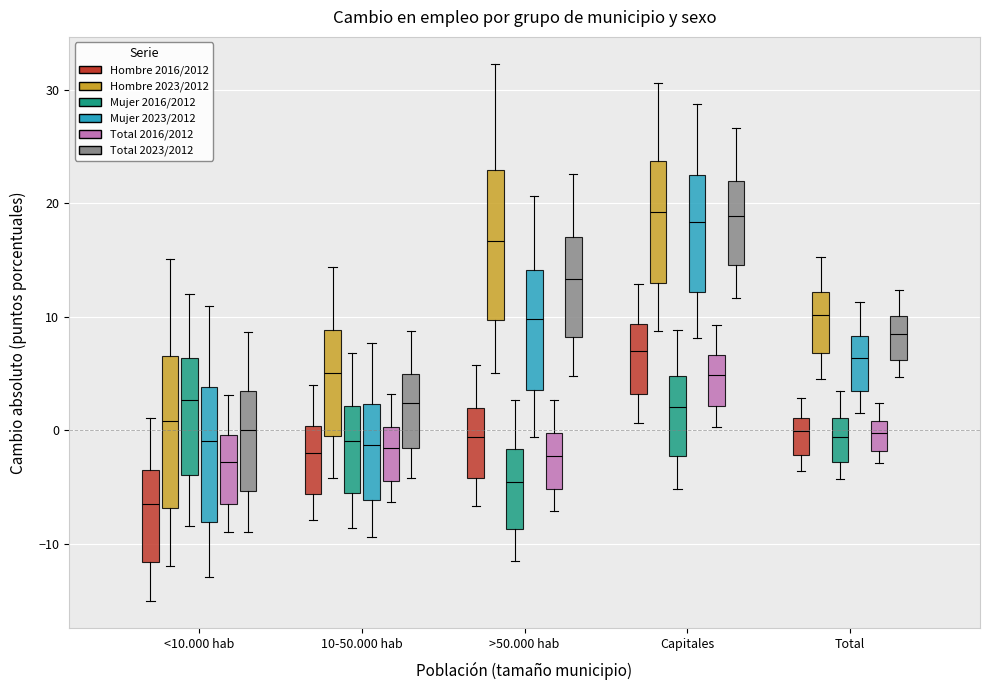

Reading left to right, transcribe this box plot: for each box, give where its median line is, the range the box spans, and where its two whiskers end, as read against the y-axis. The values are not printed on the chart, so give them approximately, as read against the axis.

<10.000 hab (Hombre 2016/2012): median -6, box -12 to -3, whiskers -15 to 1
<10.000 hab (Hombre 2023/2012): median 1, box -7 to 7, whiskers -12 to 15
<10.000 hab (Mujer 2016/2012): median 3, box -4 to 6, whiskers -8 to 12
<10.000 hab (Mujer 2023/2012): median -1, box -8 to 4, whiskers -13 to 11
<10.000 hab (Total 2016/2012): median -3, box -6 to 0, whiskers -9 to 3
<10.000 hab (Total 2023/2012): median 0, box -5 to 3, whiskers -9 to 9
10-50.000 hab (Hombre 2016/2012): median -2, box -6 to 0, whiskers -8 to 4
10-50.000 hab (Hombre 2023/2012): median 5, box 0 to 9, whiskers -4 to 14
10-50.000 hab (Mujer 2016/2012): median -1, box -6 to 2, whiskers -9 to 7
10-50.000 hab (Mujer 2023/2012): median -1, box -6 to 2, whiskers -9 to 8
10-50.000 hab (Total 2016/2012): median -2, box -4 to 0, whiskers -6 to 3
10-50.000 hab (Total 2023/2012): median 2, box -2 to 5, whiskers -4 to 9
>50.000 hab (Hombre 2016/2012): median -1, box -4 to 2, whiskers -7 to 6
>50.000 hab (Hombre 2023/2012): median 17, box 10 to 23, whiskers 5 to 32
>50.000 hab (Mujer 2016/2012): median -5, box -9 to -2, whiskers -11 to 3
>50.000 hab (Mujer 2023/2012): median 10, box 4 to 14, whiskers -1 to 21
>50.000 hab (Total 2016/2012): median -2, box -5 to 0, whiskers -7 to 3
>50.000 hab (Total 2023/2012): median 13, box 8 to 17, whiskers 5 to 23
Capitales (Hombre 2016/2012): median 7, box 3 to 9, whiskers 1 to 13
Capitales (Hombre 2023/2012): median 19, box 13 to 24, whiskers 9 to 31
Capitales (Mujer 2016/2012): median 2, box -2 to 5, whiskers -5 to 9
Capitales (Mujer 2023/2012): median 18, box 12 to 23, whiskers 8 to 29
Capitales (Total 2016/2012): median 5, box 2 to 7, whiskers 0 to 9
Capitales (Total 2023/2012): median 19, box 15 to 22, whiskers 12 to 27
Total (Hombre 2016/2012): median 0, box -2 to 1, whiskers -4 to 3
Total (Hombre 2023/2012): median 10, box 7 to 12, whiskers 5 to 15
Total (Mujer 2016/2012): median -1, box -3 to 1, whiskers -4 to 4
Total (Mujer 2023/2012): median 6, box 3 to 8, whiskers 2 to 11
Total (Total 2016/2012): median 0, box -2 to 1, whiskers -3 to 2
Total (Total 2023/2012): median 9, box 6 to 10, whiskers 5 to 12